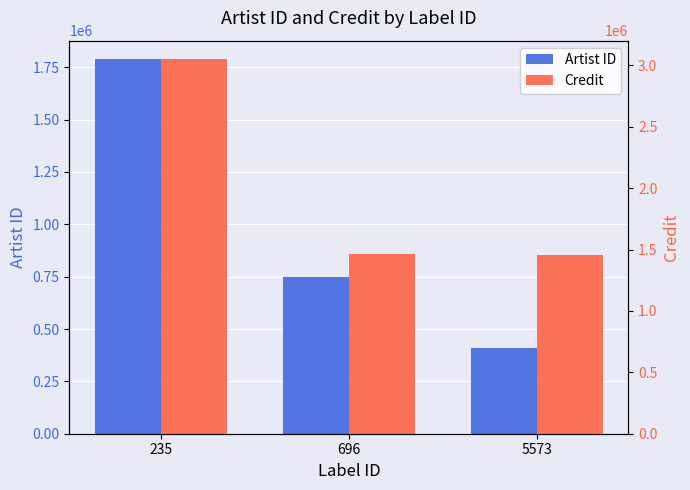

The value of Artist ID at 5573 is 407509. True or false?

True